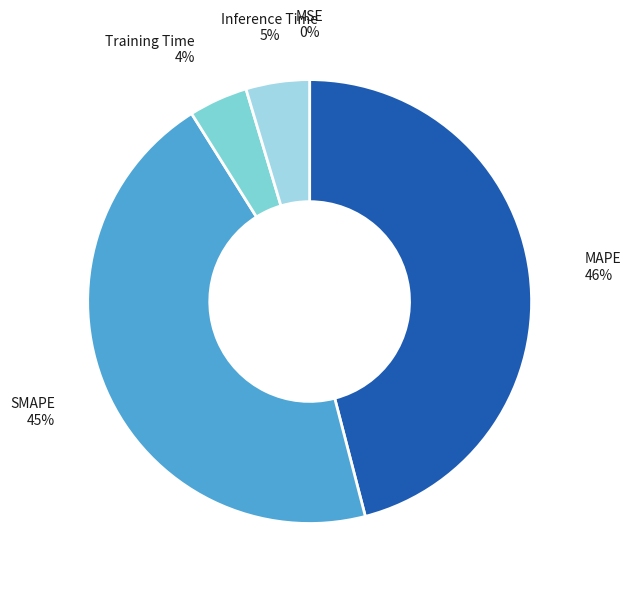

The MAPE slice represents 55% of the pie. True or false?

False